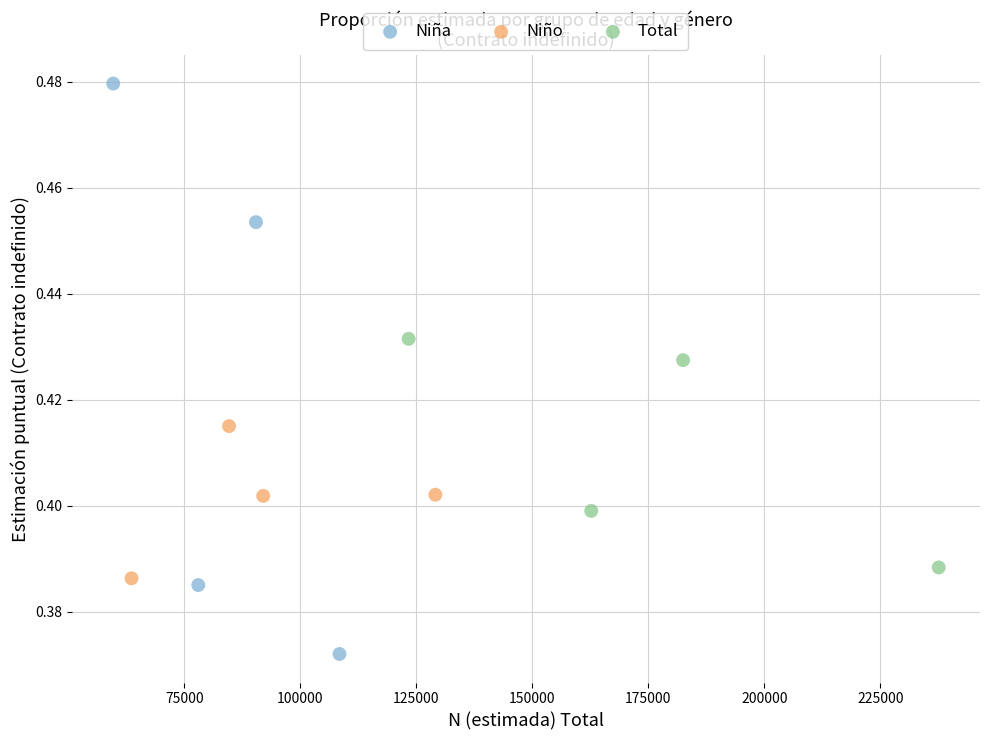

Which series contains the lowest Y value?

Niña